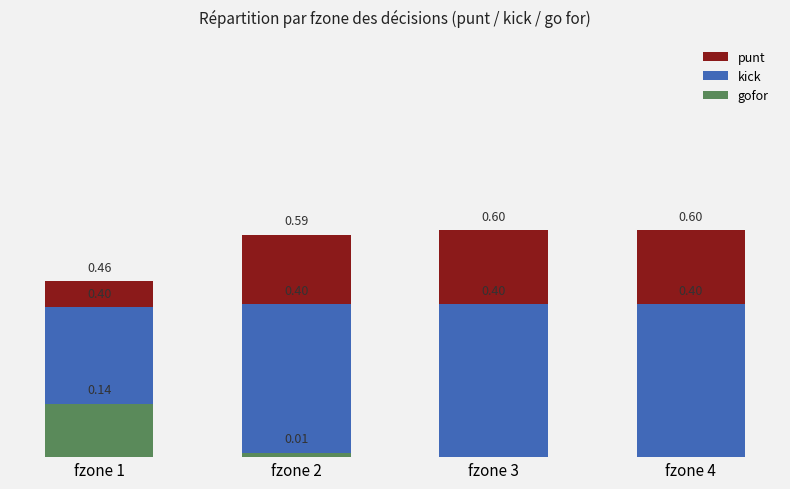

What is the highest value of the gofor series?

0.1